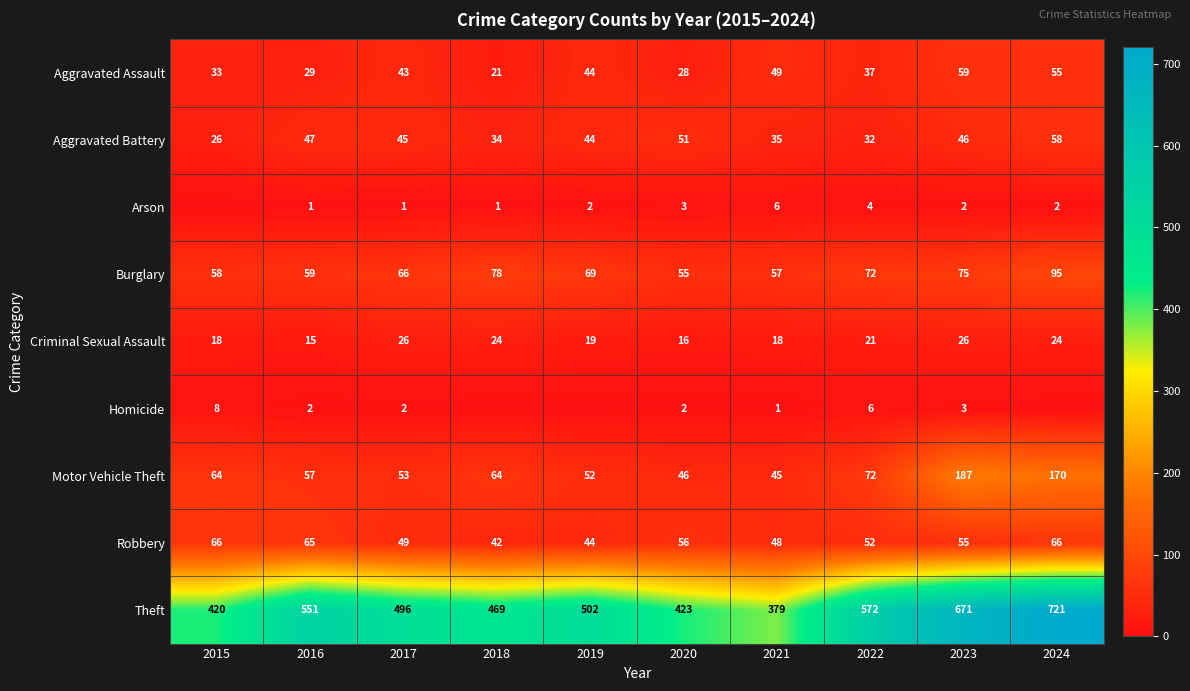

Rank the series at 2017 from highest to lowest value.

Theft, Burglary, Motor Vehicle Theft, Robbery, Aggravated Battery, Aggravated Assault, Criminal Sexual Assault, Homicide, Arson